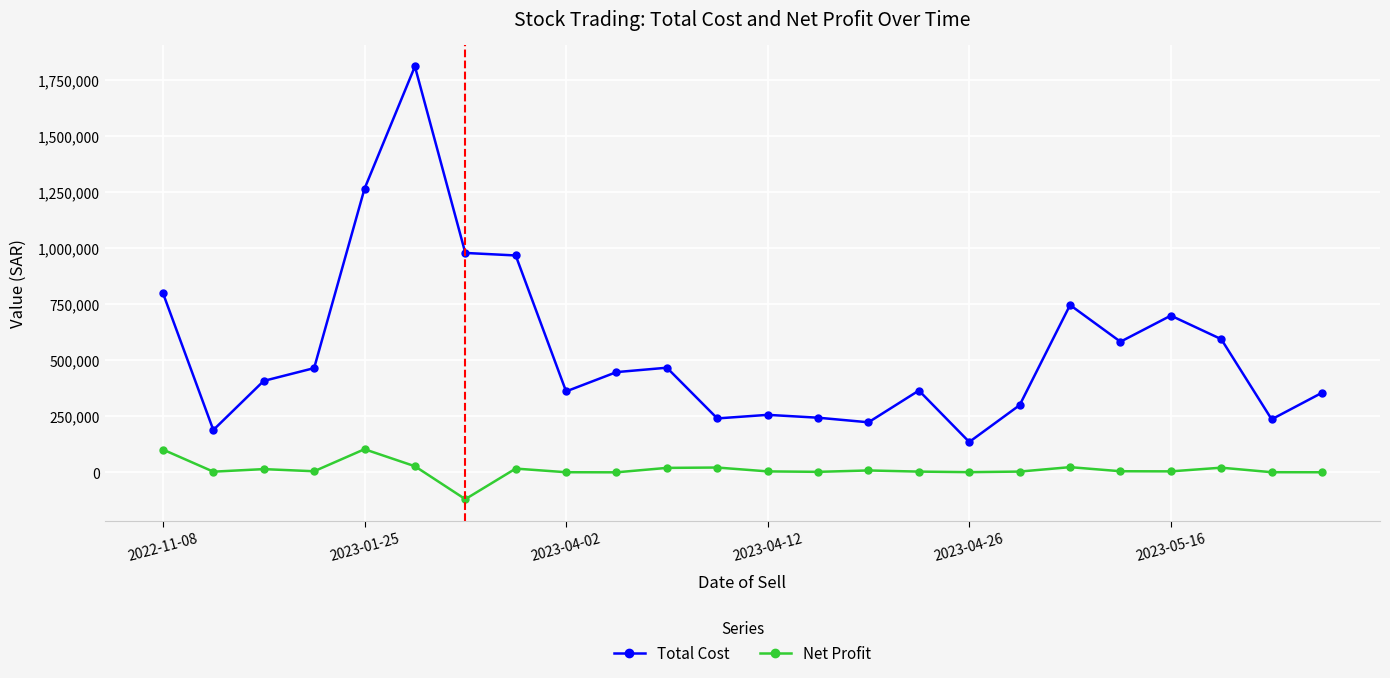

What is the average value of the Total Cost series?

548161.5